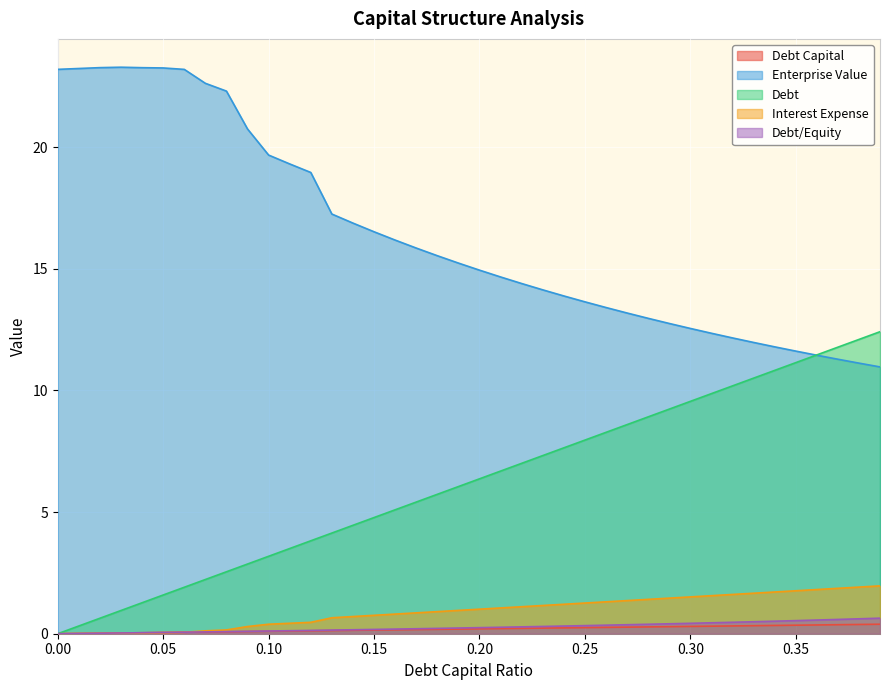

What is the sum of all debt_capital values?

7.8